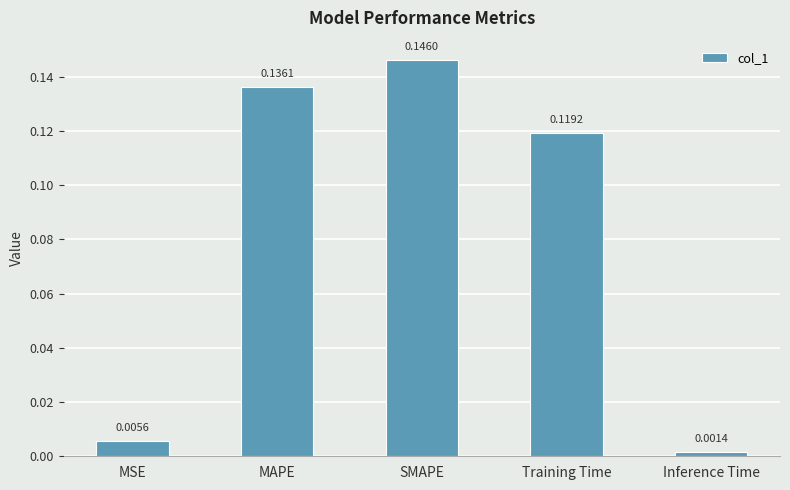

Between MAPE and Training Time, which is larger?

MAPE